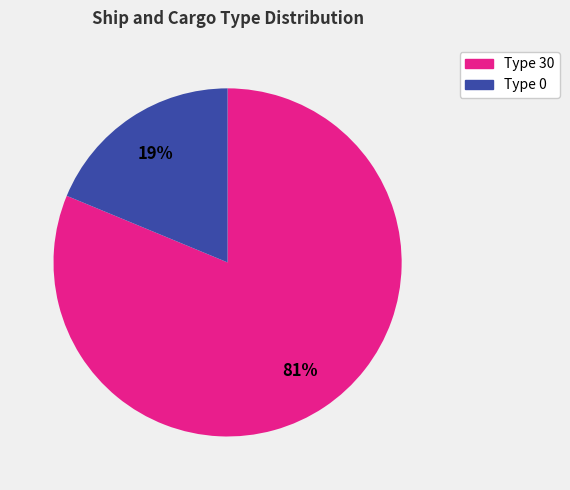

Count the number of slices in the pie.

2